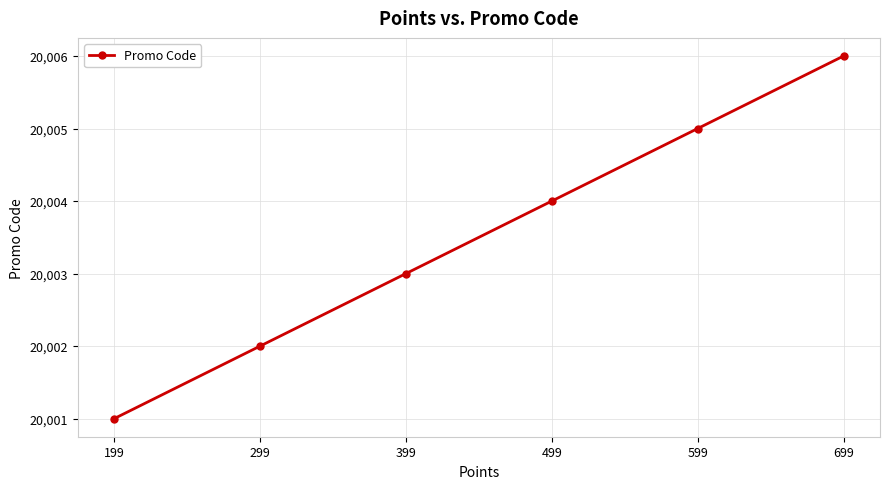

How many values are below 20004?

3